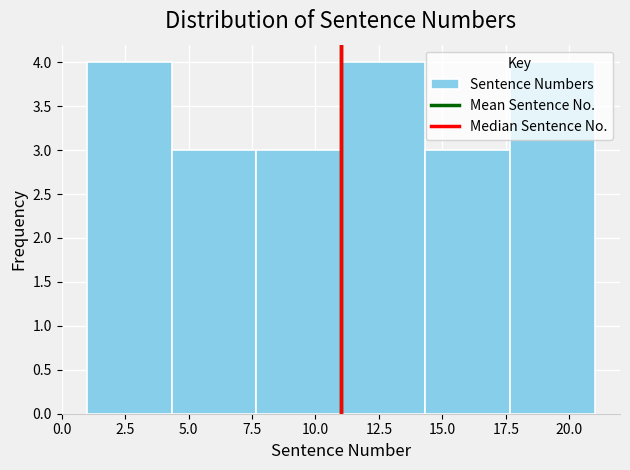

How tall is the bar that spans 11.0 to 14.5 on the x-axis? Neither the bar edges nor the heights are printed on the chart, so give them approximately, as read against the axes.

4